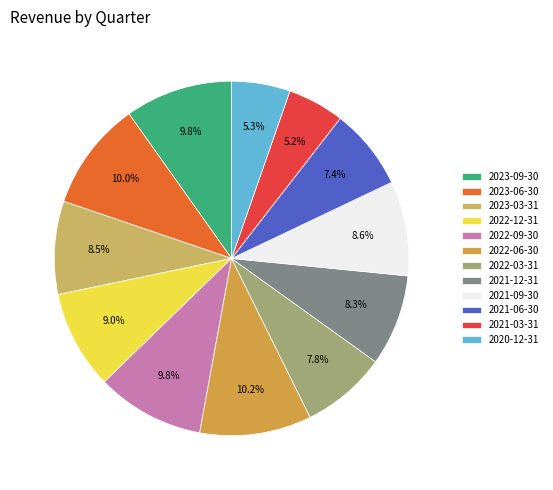

True or false: 2021-12-31 accounts for 16% of the total.

False